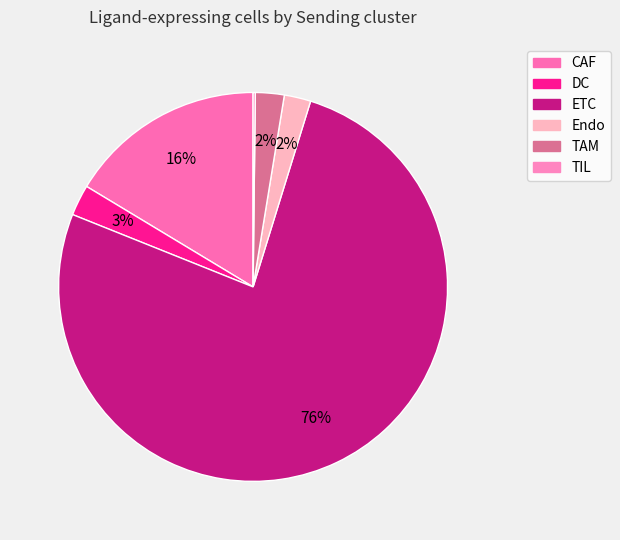

What percentage is the ETC slice, to the nearest percent?

76%